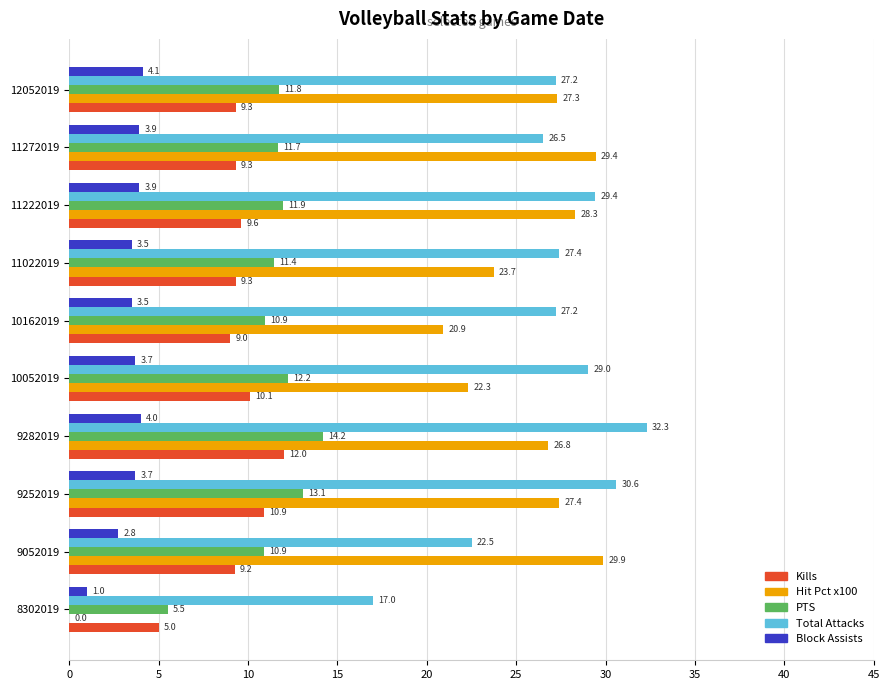

Which series changed the most between 8302019 and 10052019?

Hit Pct x100